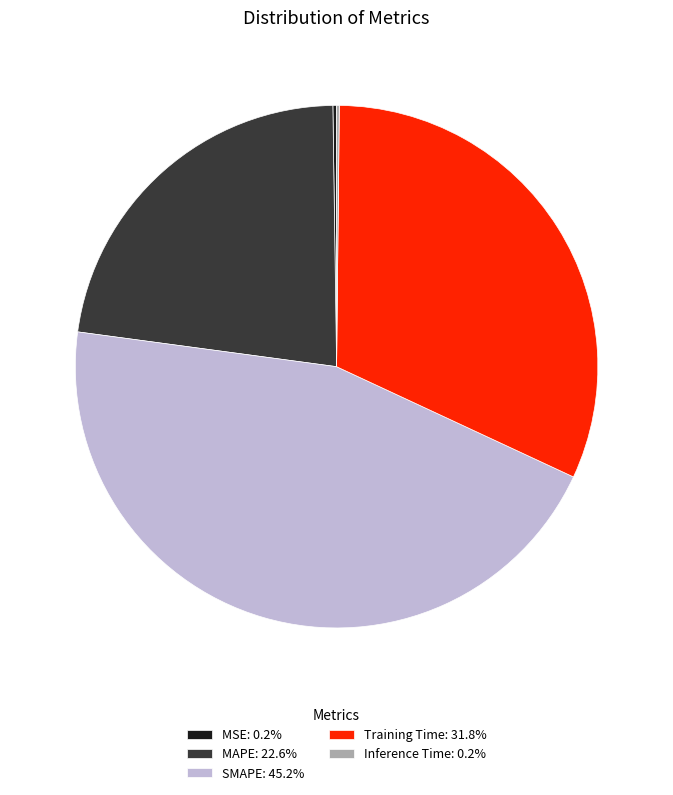

Is there a majority slice in this chart?

No